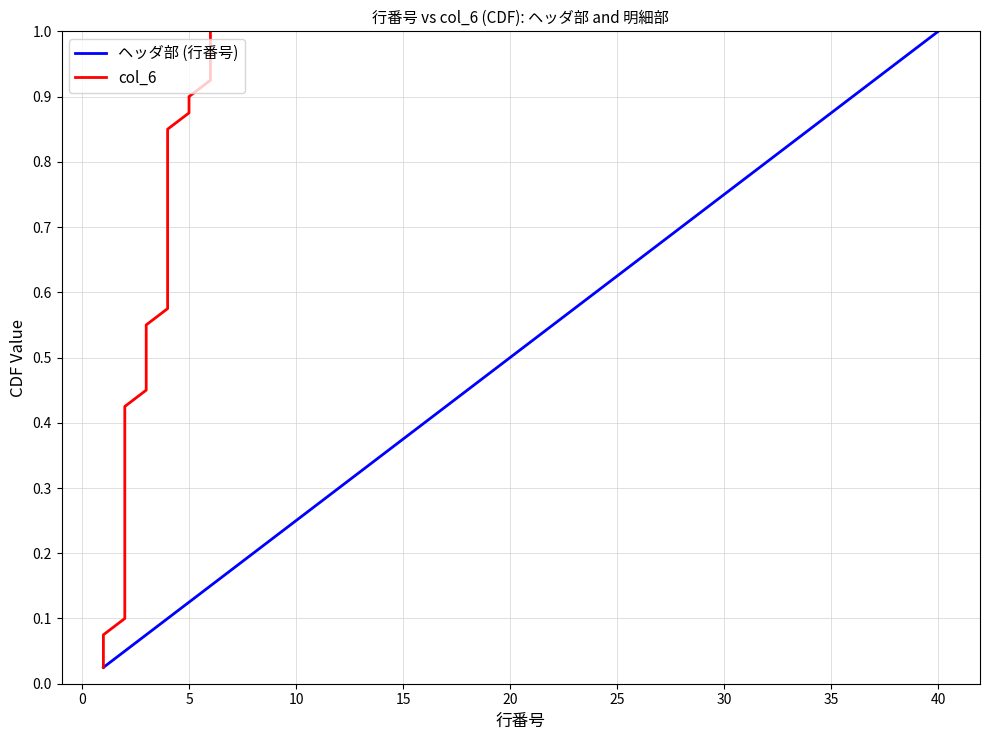

Which series has the widest spread of values?

ヘッダ部 (行番号)